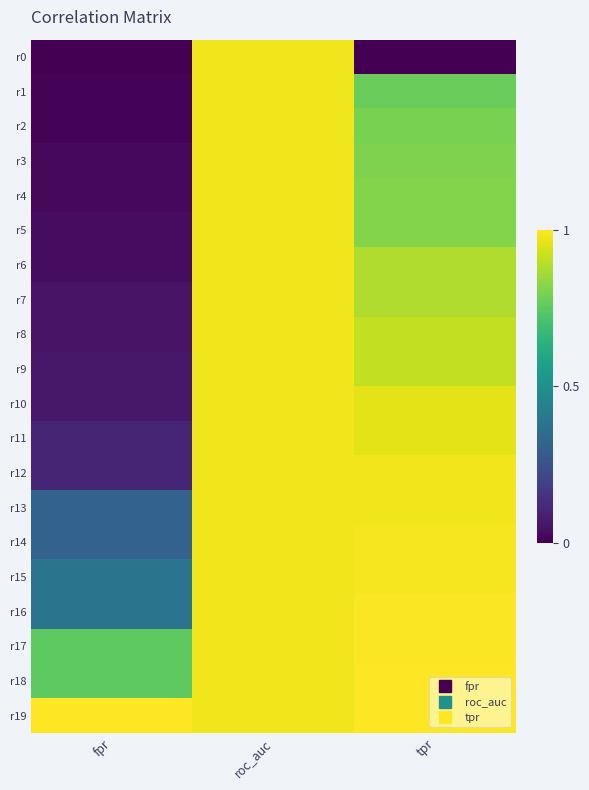

Rank the series by their maximum value, from highest to lowest.

r18, r19, r16, r17, r14, r15, r12, r13, r0, r1, r2, r3, r4, r5, r6, r7, r8, r9, r10, r11